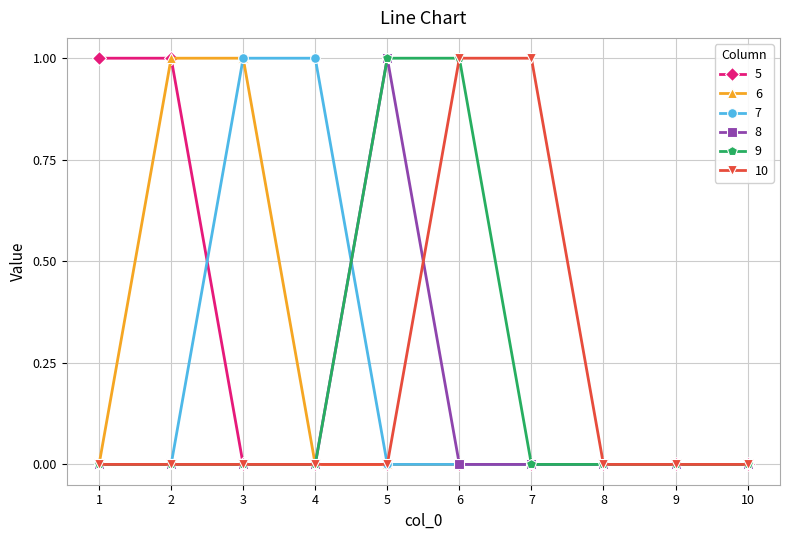

How many categories are shown in the chart?

10